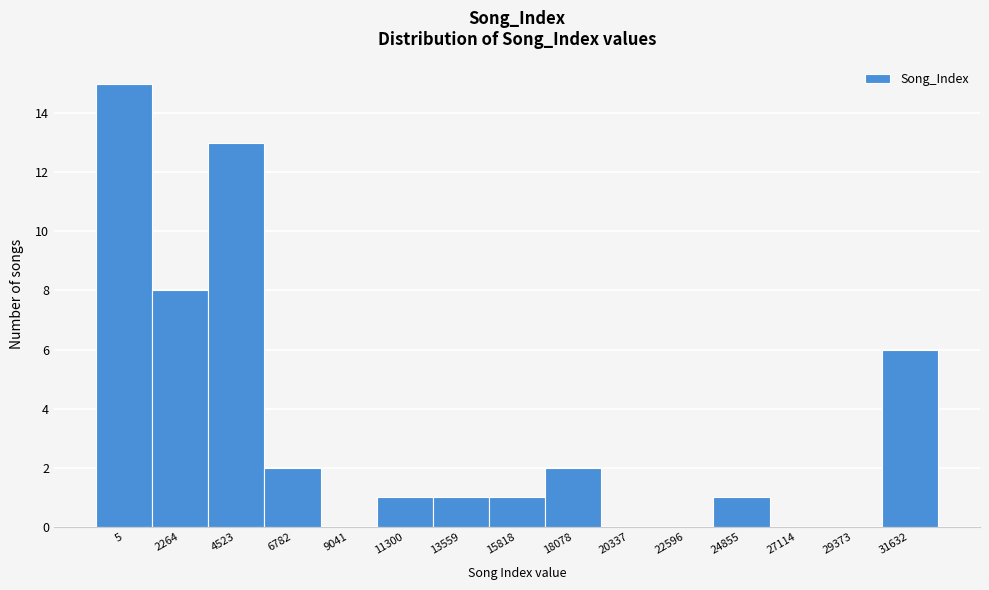

Reading left to right, extract all data points from this chart.

5=15	2264=8	4523=13	6782=2	9041=0	11300=1	13559=1	15818=1	18078=2	20337=0	22596=0	24855=1	27114=0	29373=0	31632=6